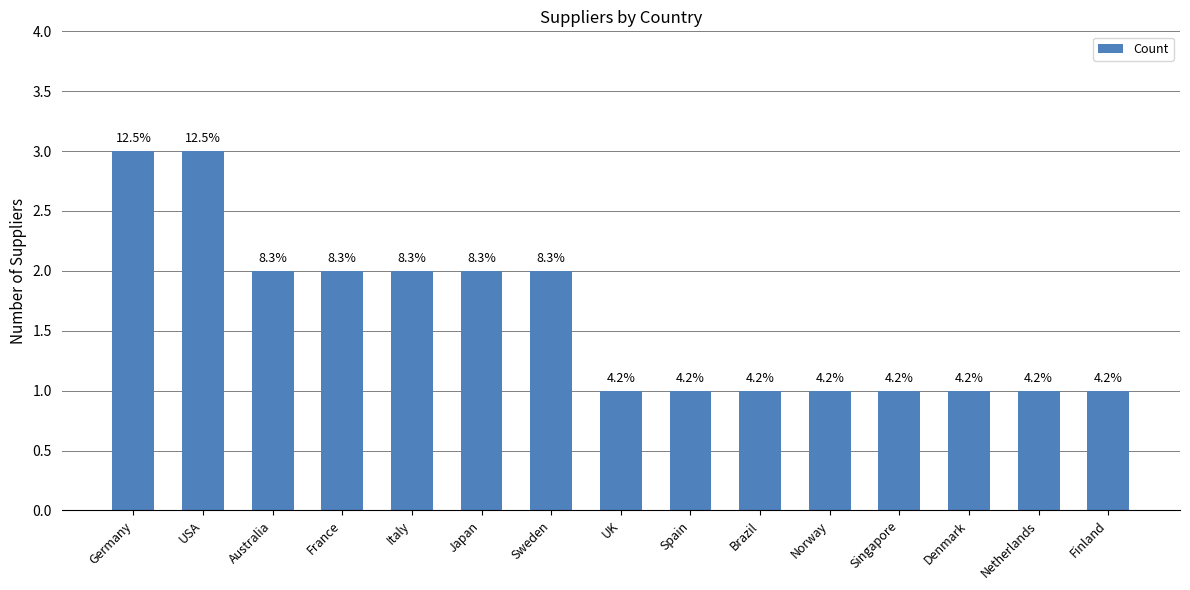

What is the ratio of the value at Brazil to the value at Denmark?

1.0